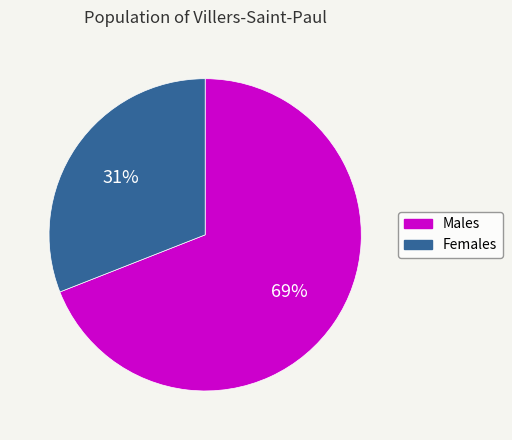

To the nearest percent, what is the average slice percentage?

50%